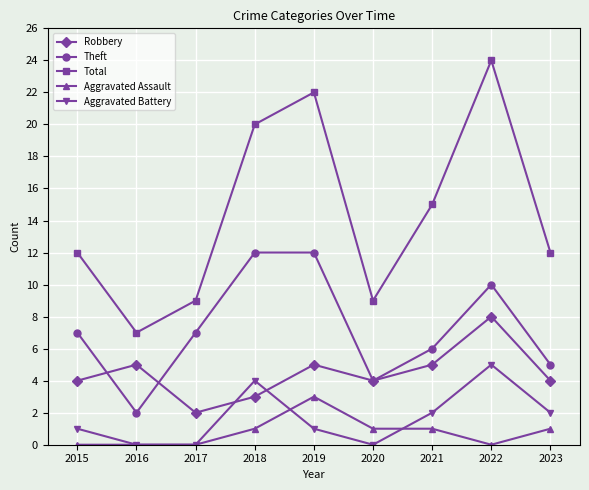

Reading left to right, what are all the values shown in this chart?

Robbery: 4	5	2	3	5	4	5	8	4
Theft: 7	2	7	12	12	4	6	10	5
Total: 12	7	9	20	22	9	15	24	12
Aggravated Assault: 0	0	0	1	3	1	1	0	1
Aggravated Battery: 1	0	0	4	1	0	2	5	2